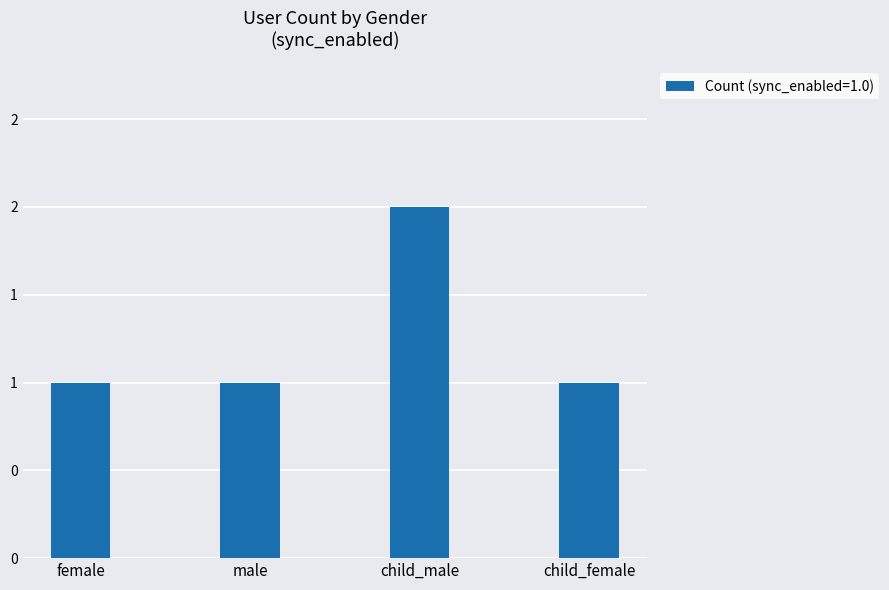

Are the bars horizontal?

No